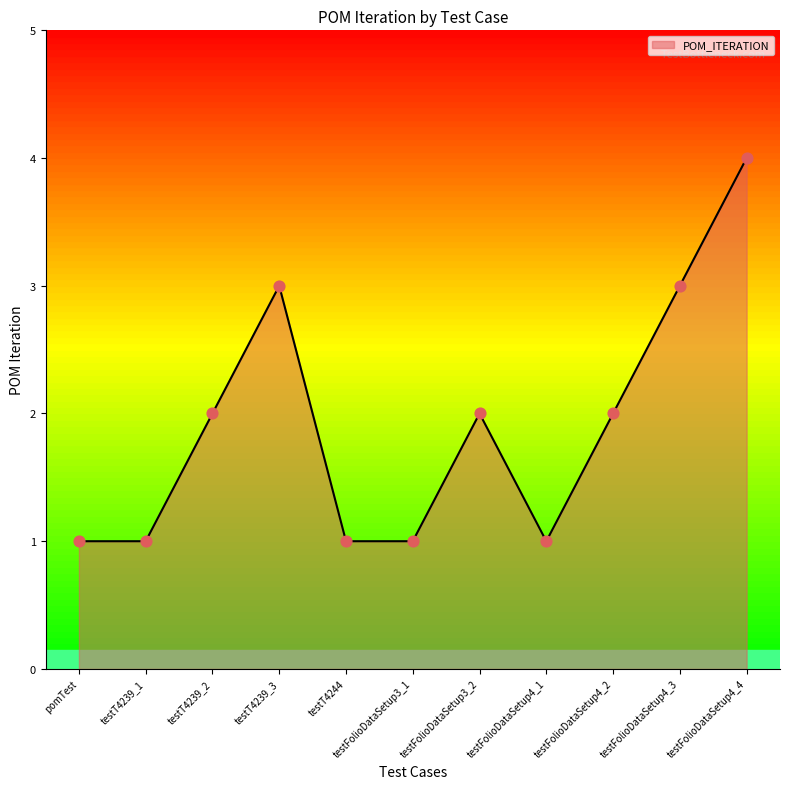

Which has a higher value, testFolioDataSetup4_4 or testT4239_2?

testFolioDataSetup4_4